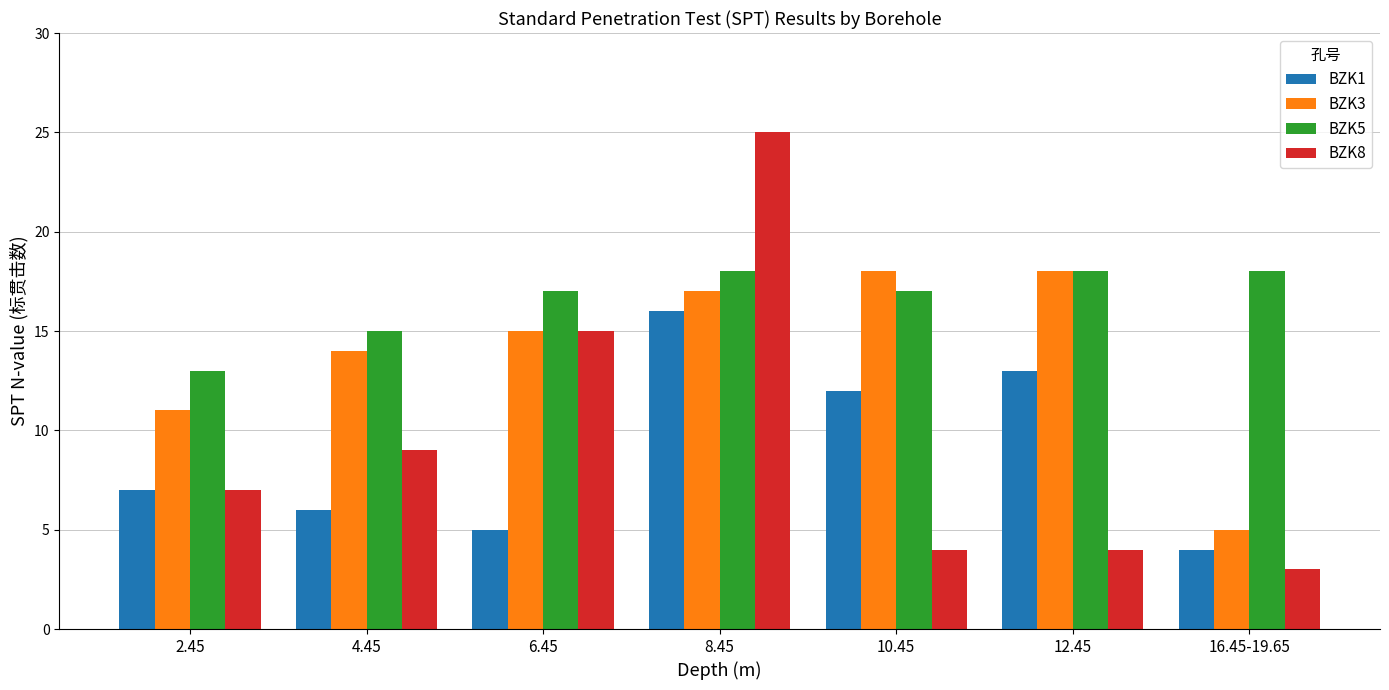

What is the spread (max minus min) of values at 12.45?

14